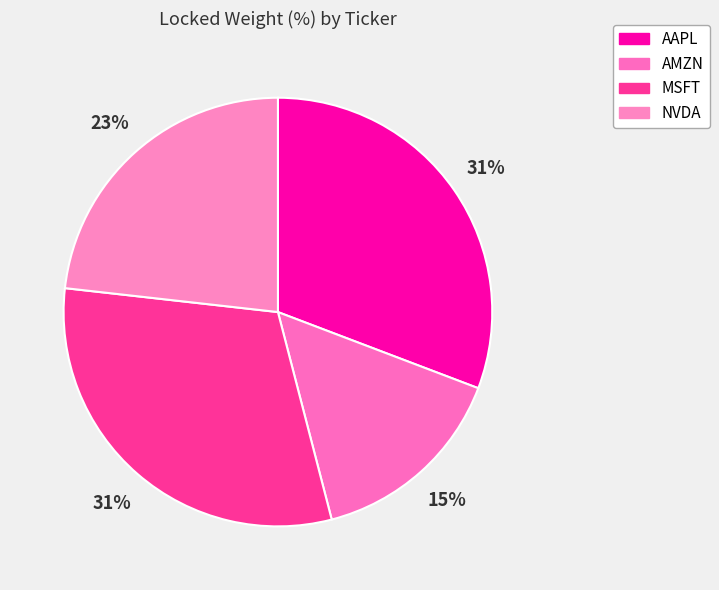

What percentage is the AMZN slice, to the nearest percent?

15%